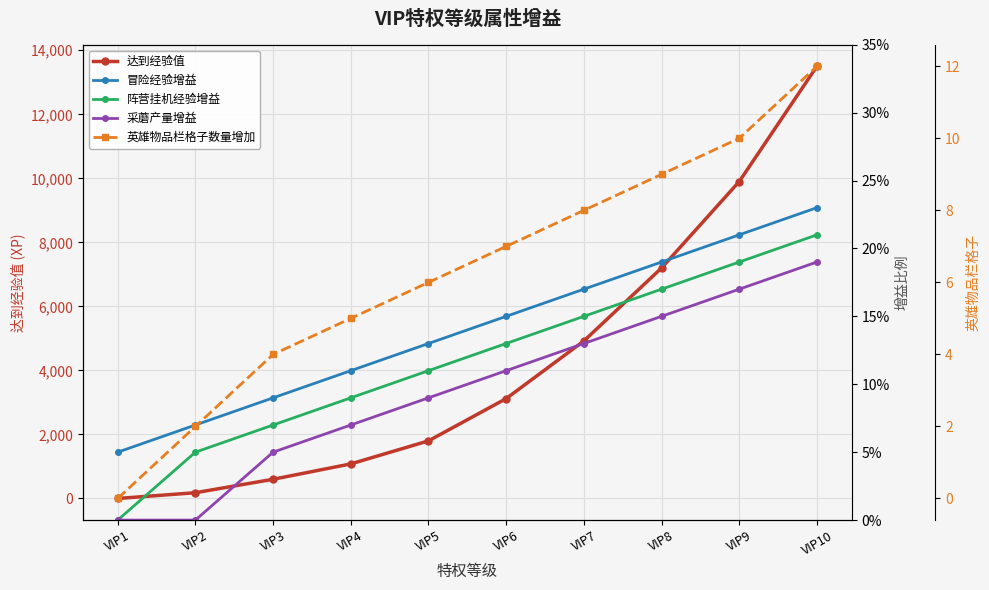

Is this an area chart (filled region under the line)?

No